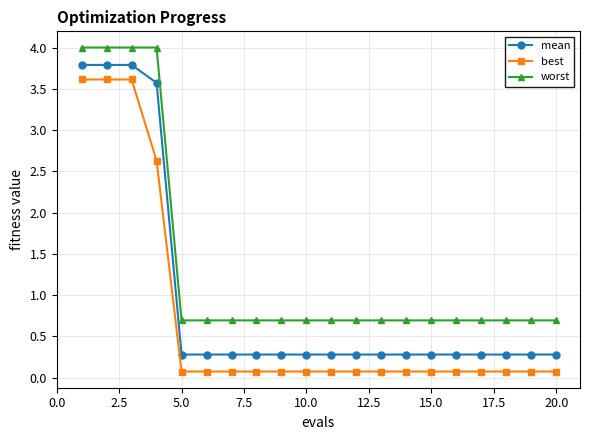

Reading left to right, what are all the values shown in this chart?

mean: 3.8	3.8	3.8	3.6	0.3	0.3	0.3	0.3	0.3	0.3	0.3	0.3	0.3	0.3	0.3	0.3	0.3	0.3	0.3	0.3
best: 3.6	3.6	3.6	2.6	0.1	0.1	0.1	0.1	0.1	0.1	0.1	0.1	0.1	0.1	0.1	0.1	0.1	0.1	0.1	0.1
worst: 4.0	4.0	4.0	4.0	0.7	0.7	0.7	0.7	0.7	0.7	0.7	0.7	0.7	0.7	0.7	0.7	0.7	0.7	0.7	0.7